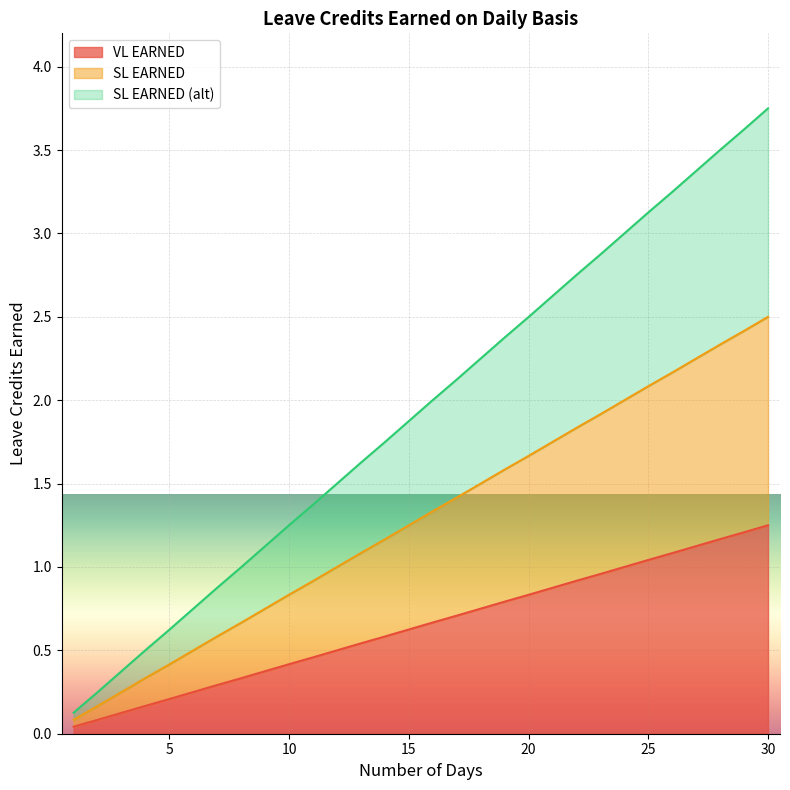

At which category is the sum across all series the highest?

30